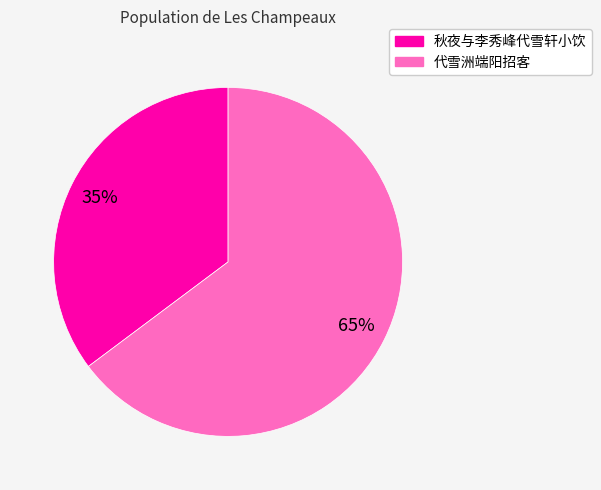

How many segments does this pie chart have?

2